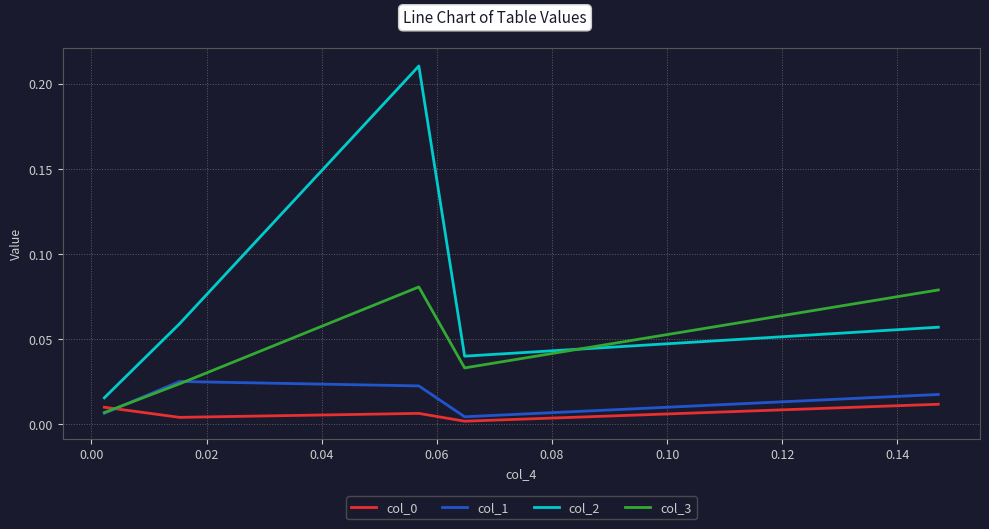

Which series has the largest range (max minus min)?

col_2